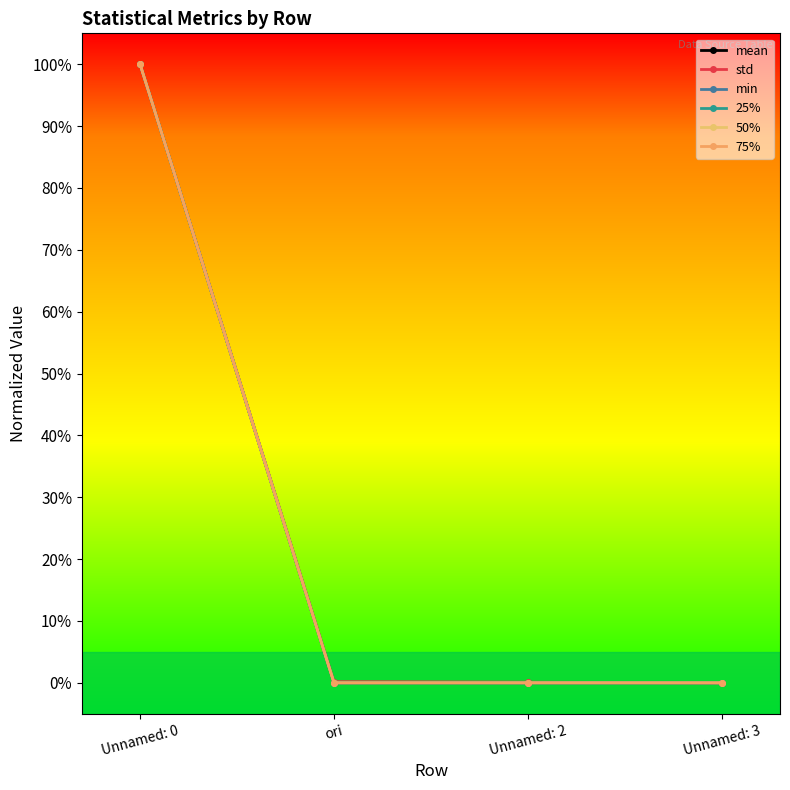

True or false: mean has more than 0 points higher than both neighbors.

False